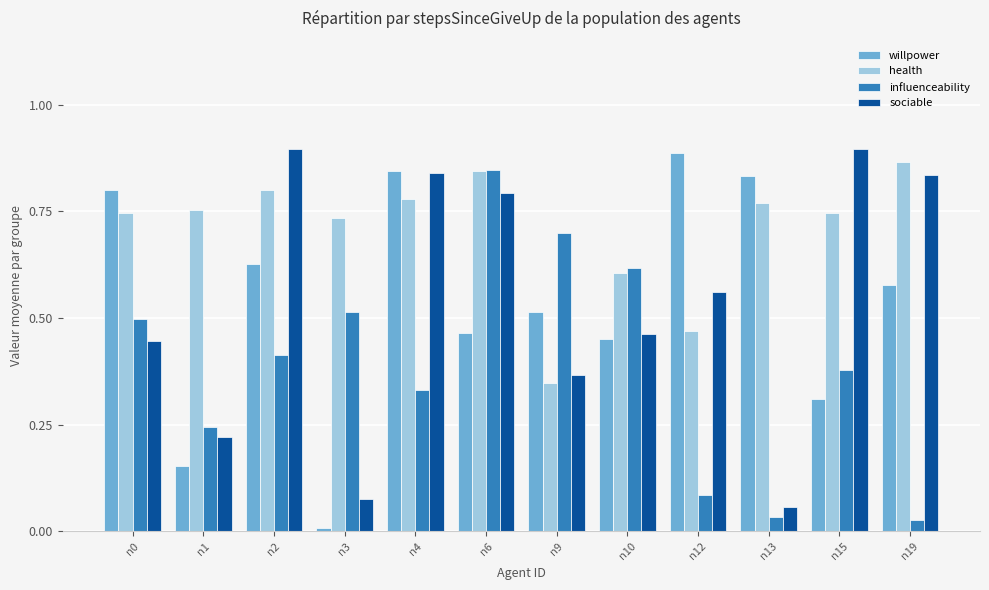

Which category has the lowest value in the willpower series?

n3